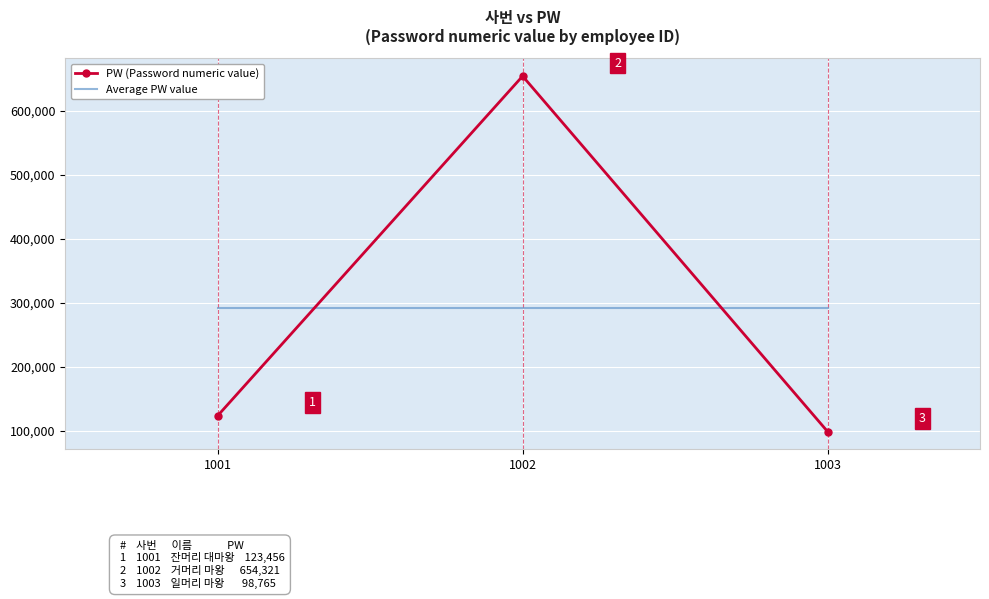

What is the lowest value of the PW (Password numeric value) series?

98765.0